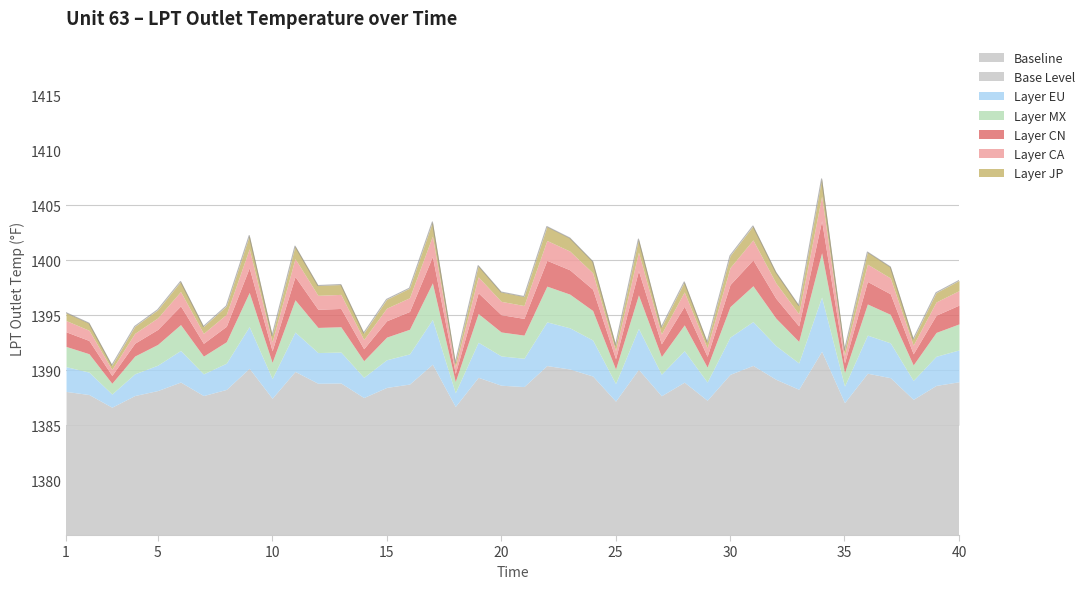

Rank the categories by value from highest to lowest.

34, 17, 31, 22, 9, 23, 26, 11, 36, 30, 24, 19, 37, 32, 40, 6, 28, 13, 12, 16, 20, 39, 21, 15, 33, 8, 5, 1, 2, 4, 7, 27, 14, 10, 38, 29, 25, 35, 18, 3